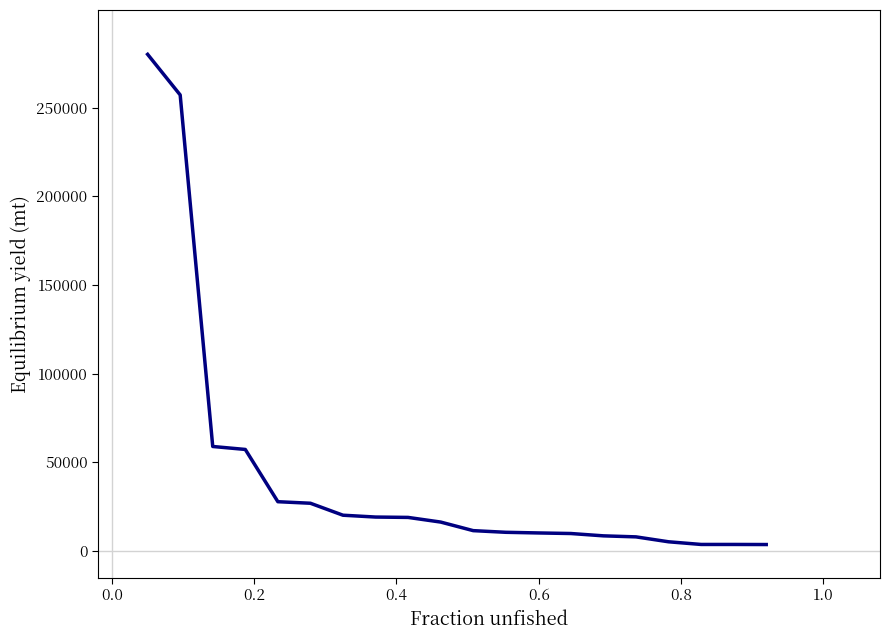

How many series are shown in this chart?

1